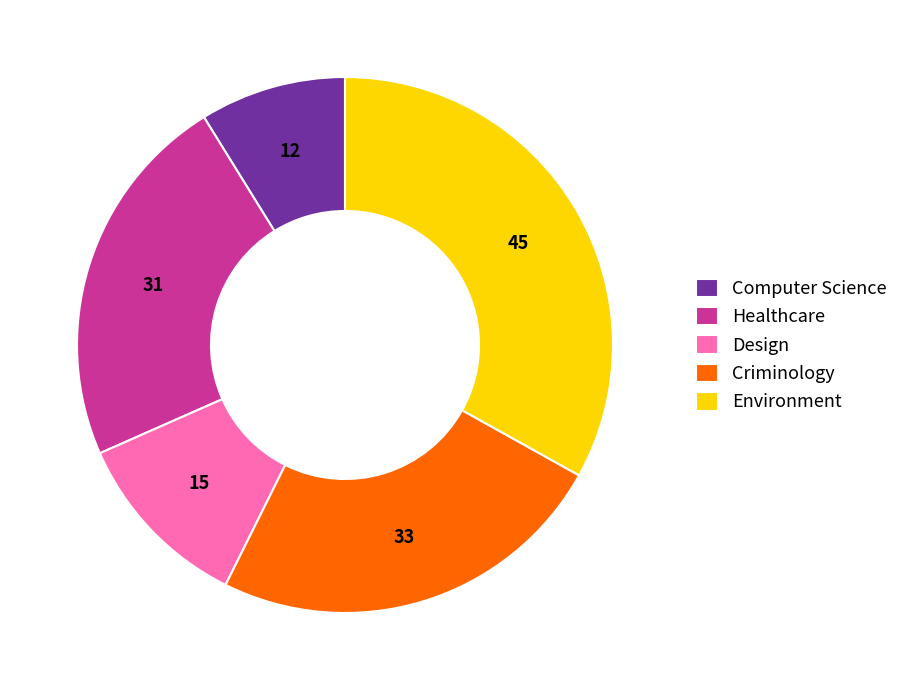

Is there any slice that represents more than half of the pie?

No